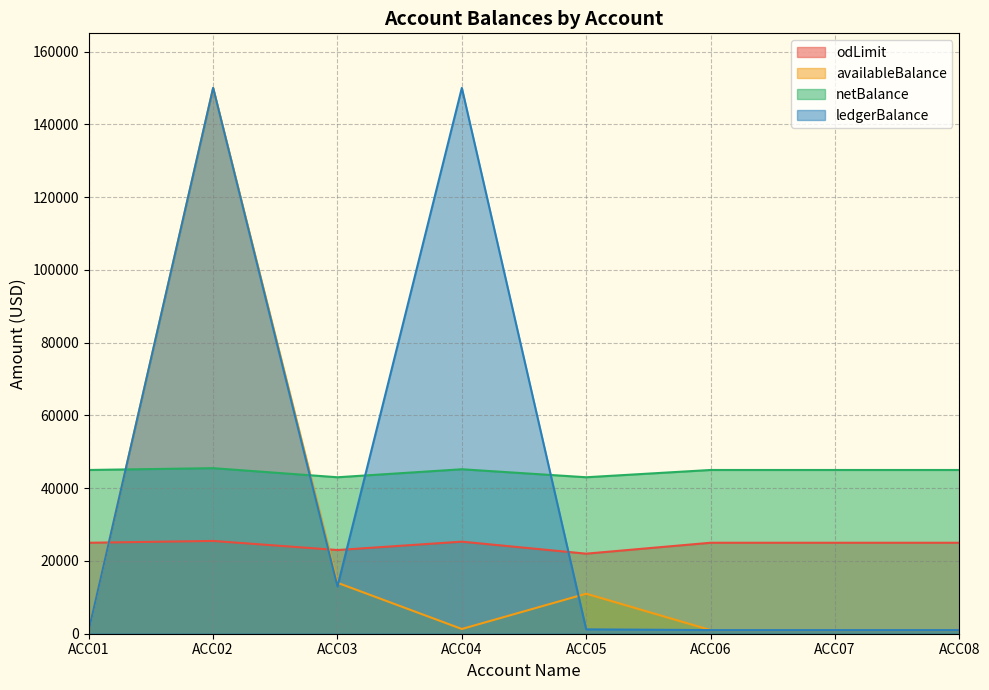

Count the number of data series in this chart.

4